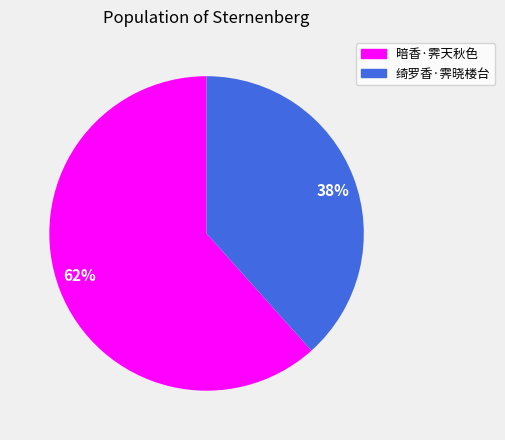

Which category has the smallest portion of the pie?

绮罗香·霁晓楼台